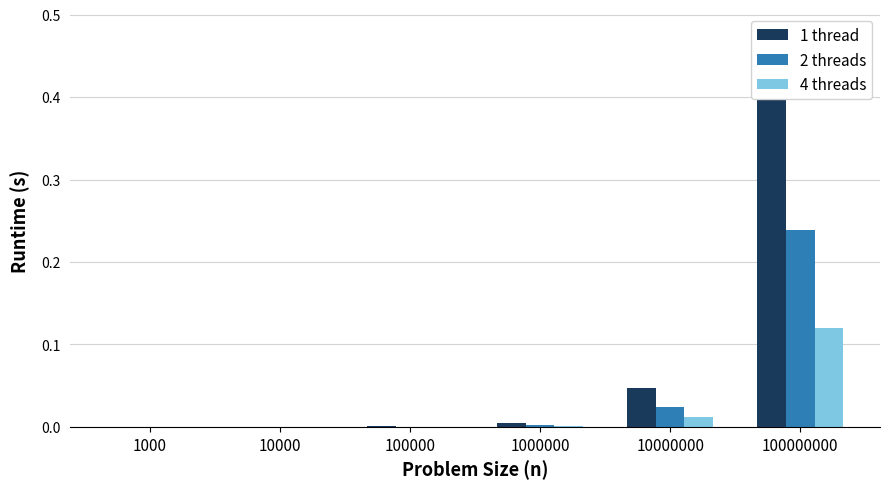

What is the total value across all series at 100000000?

0.8